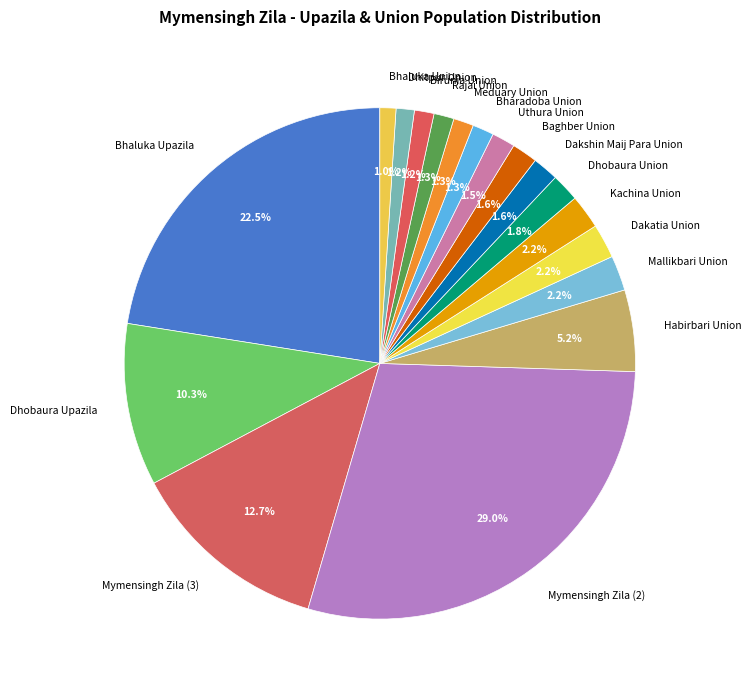

To the nearest percent, what portion does Baghber Union represent?

2%